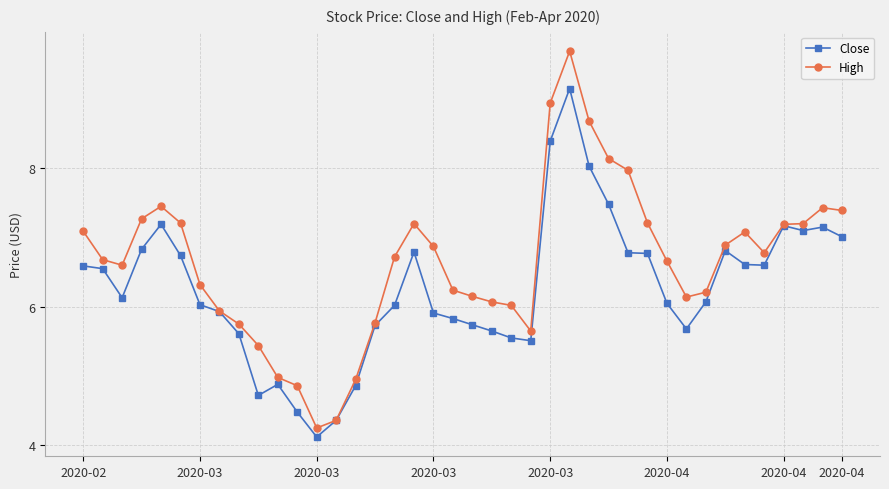

What is the sum of all High values?

265.4